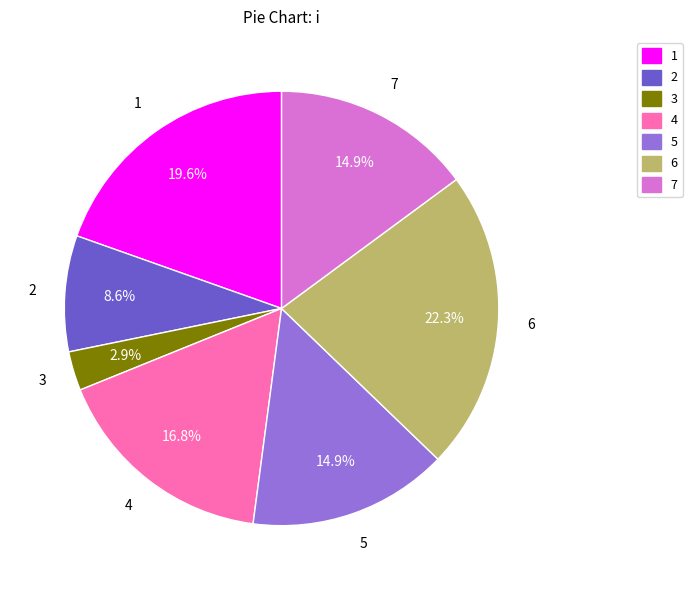

Does 2 represent more than half of the total?

No